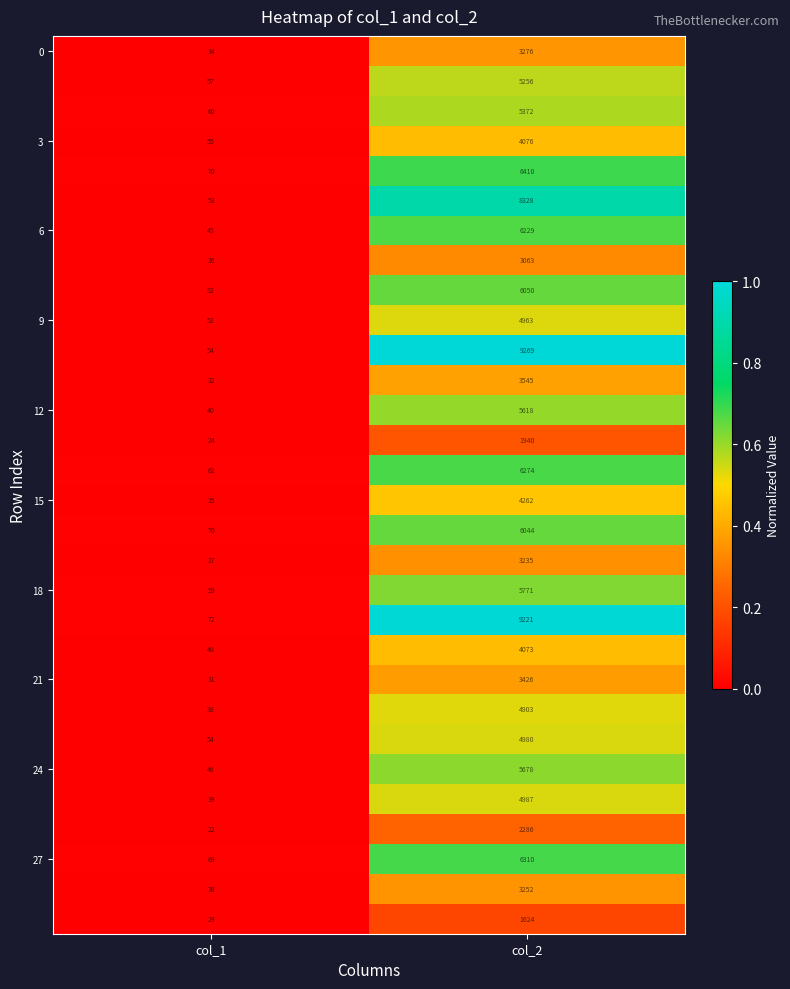

At which category does the chart reach its minimum across all series?

col_1